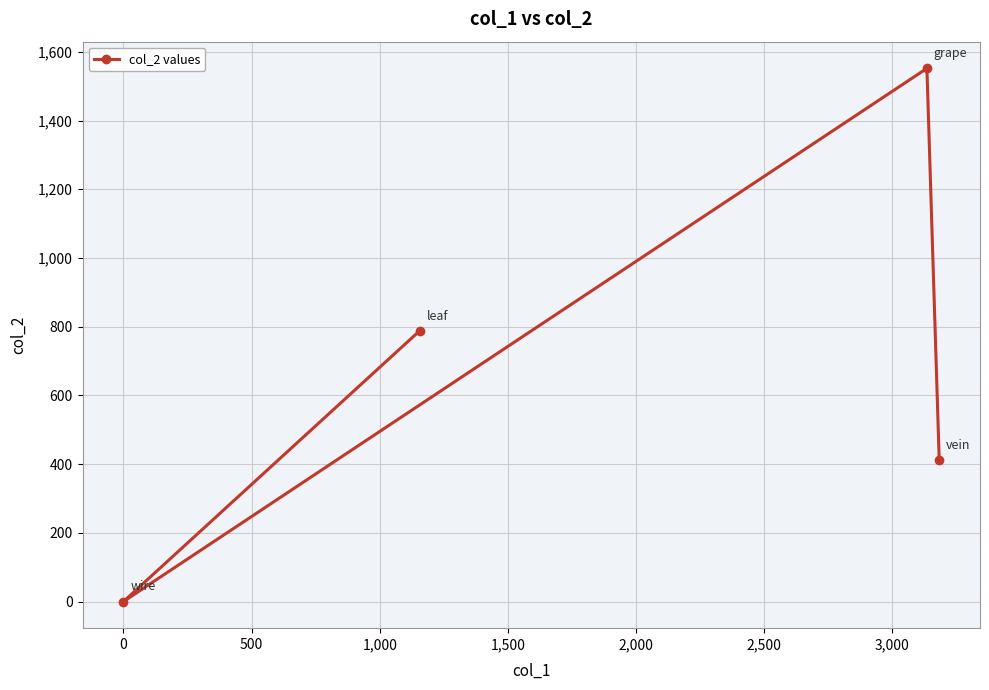

How many interior local peaks (higher than both neighbors) does the data have?

1